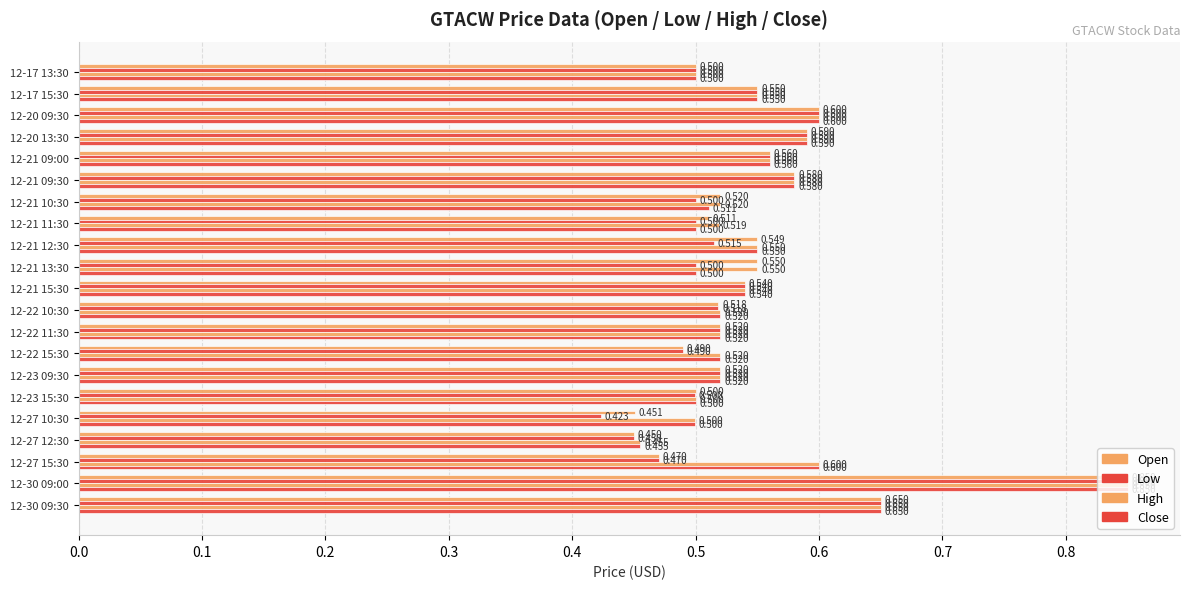

How many distinct data groups are displayed?

4